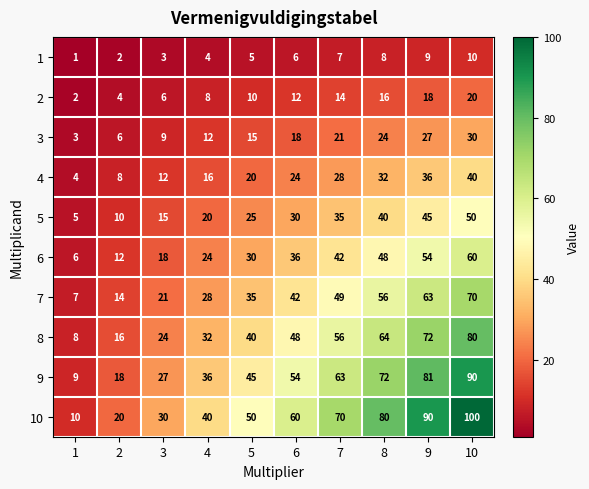

The 8 series shows 80 at 10. True or false?

True